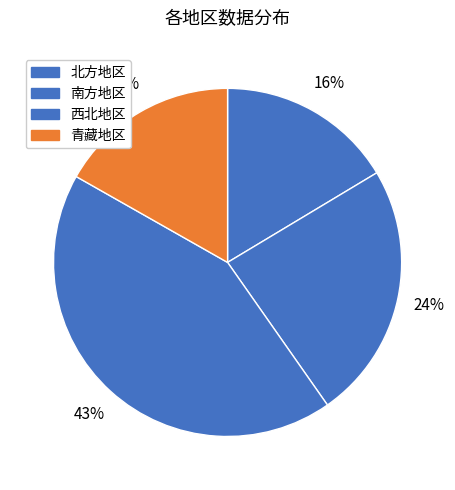

What portion of the pie excludes 西北地区?

57.1%